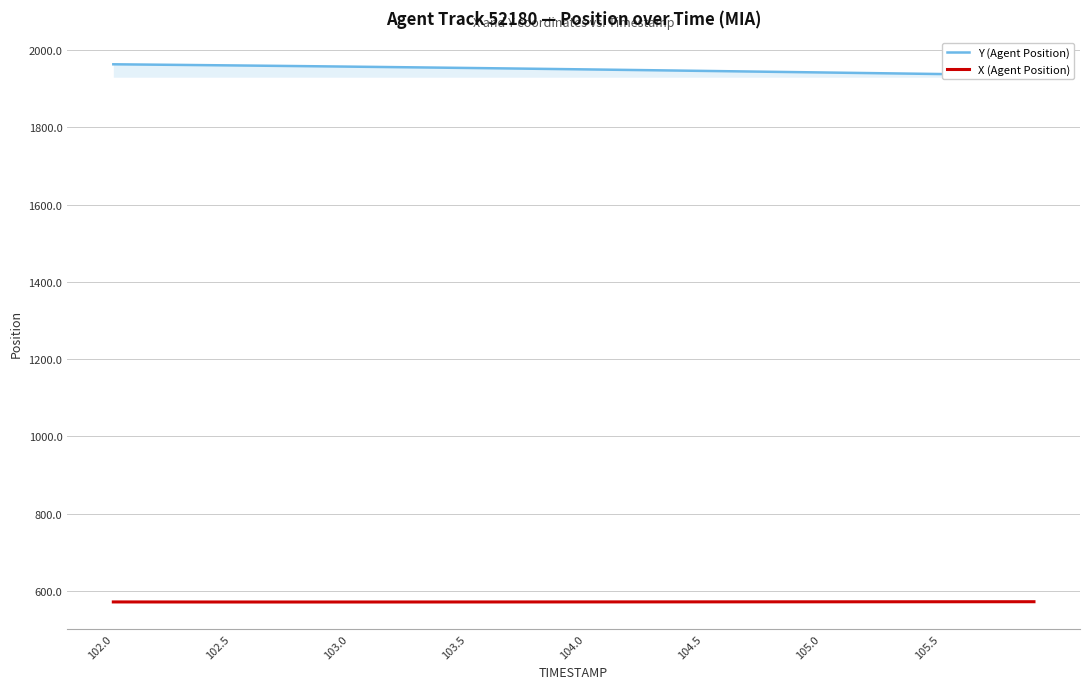

The value of X (Agent Position) at 102.0 is 571.7. True or false?

True